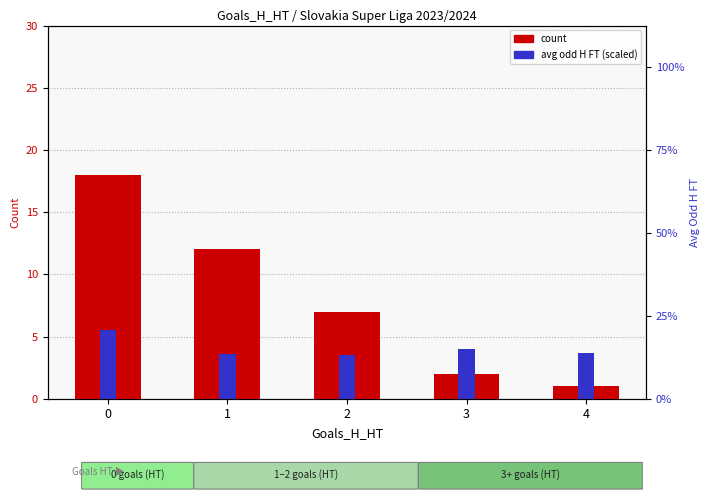

Does the chart contain any negative values?

No